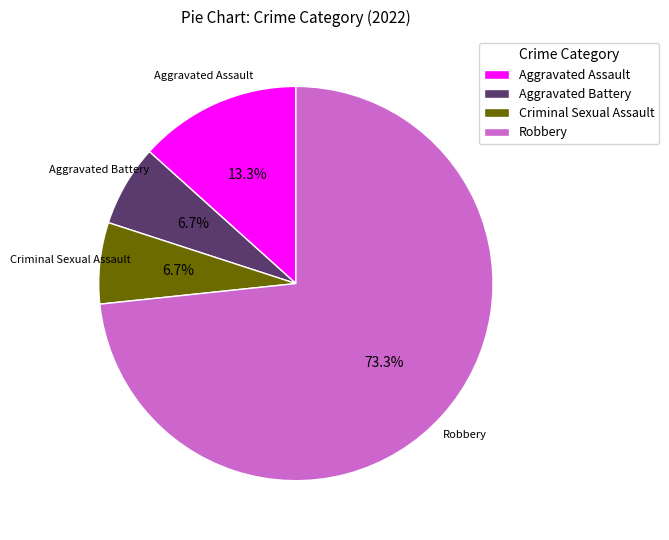

Is the sum of Robbery and Criminal Sexual Assault greater than half?

Yes